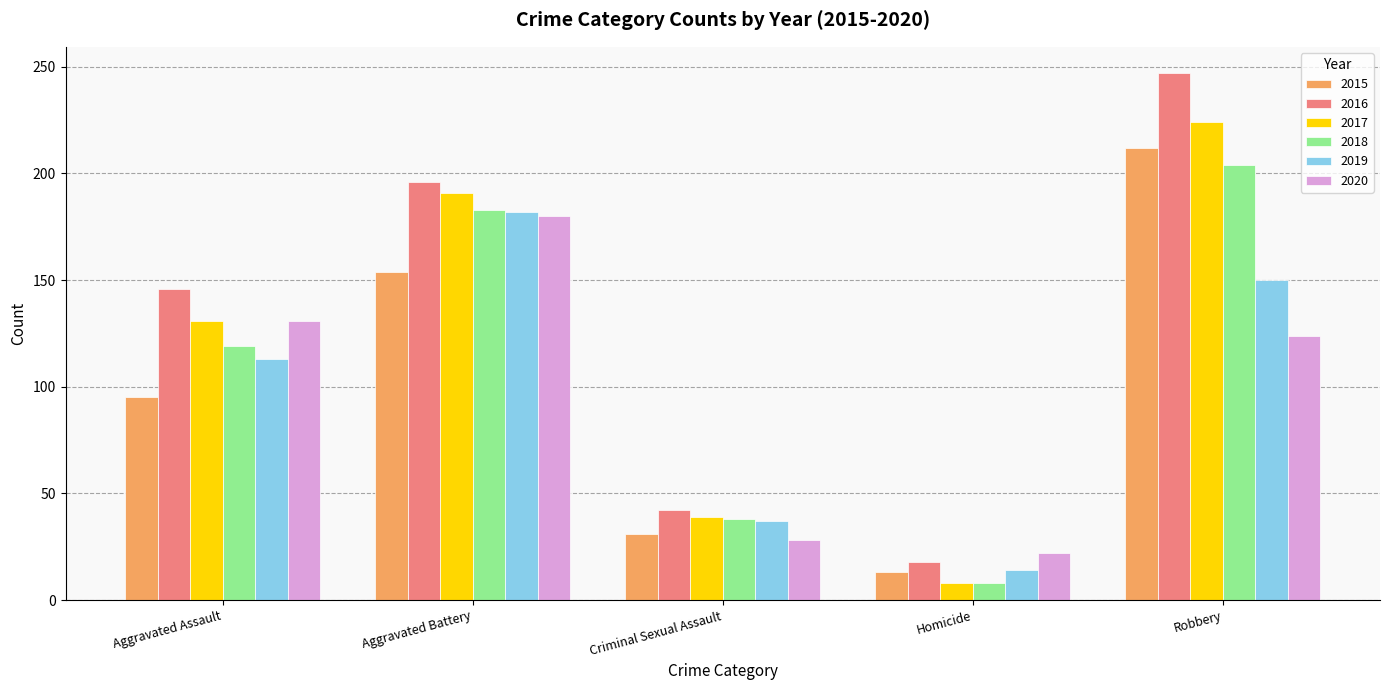

The value of 2017 at Criminal Sexual Assault is 39. True or false?

True